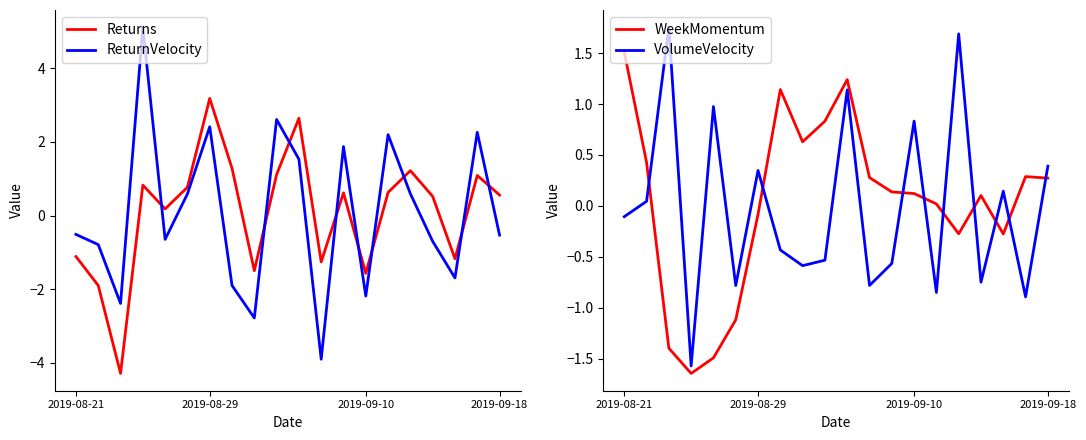

Between 12 and 18, which series saw the biggest shift?

Returns